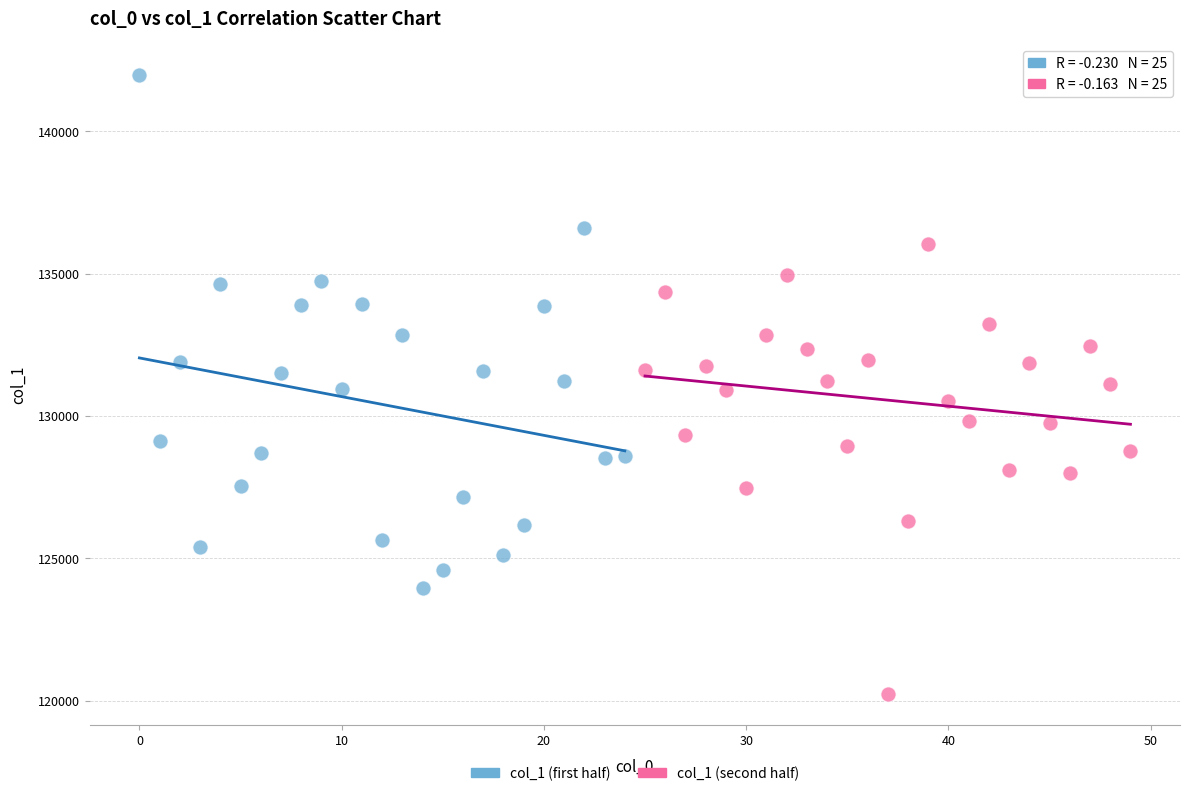

Which series has the widest spread of Y values?

col_1 (first half)